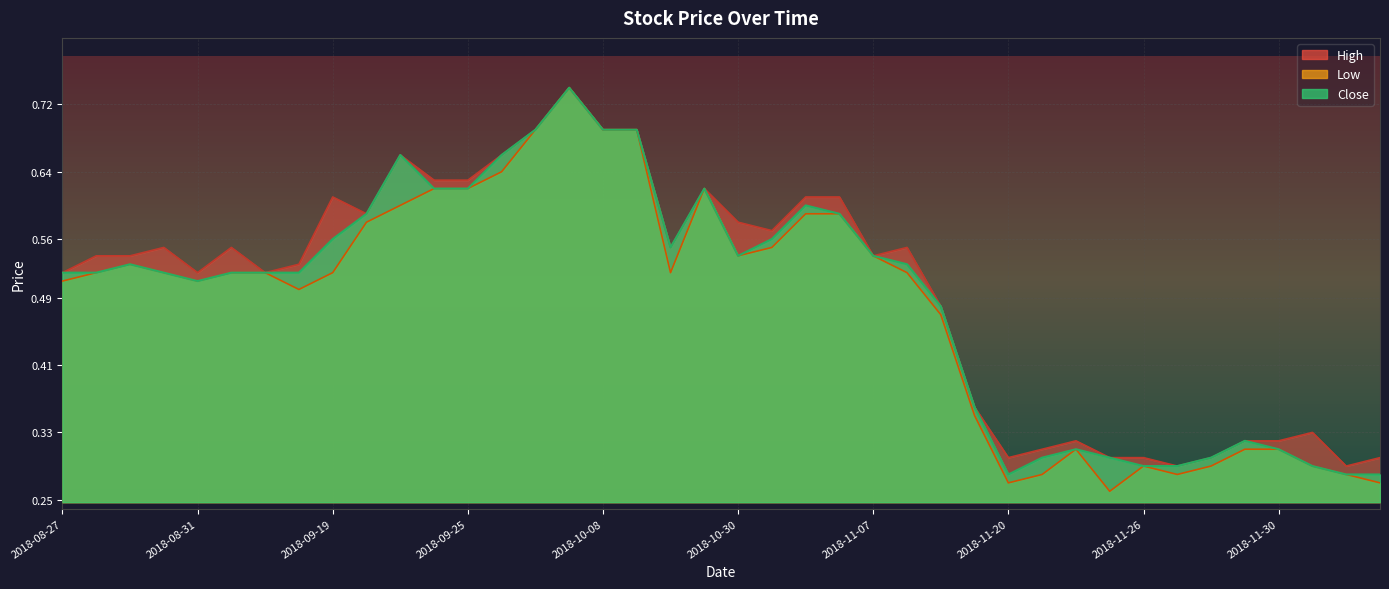

How many lines are shown in the chart?

3